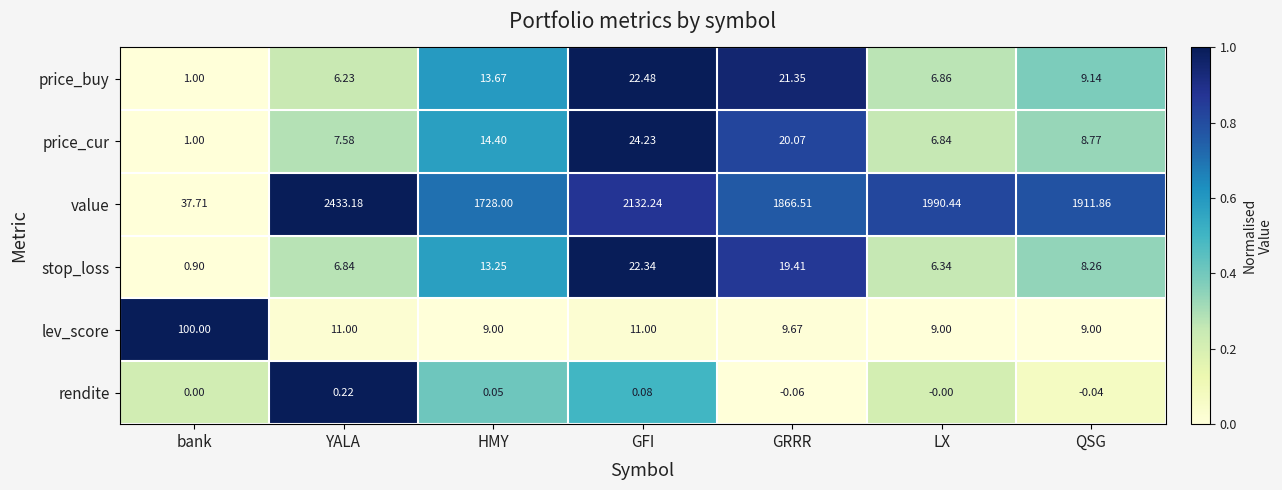

What is the spread (max minus min) of values at GRRR?

1866.6